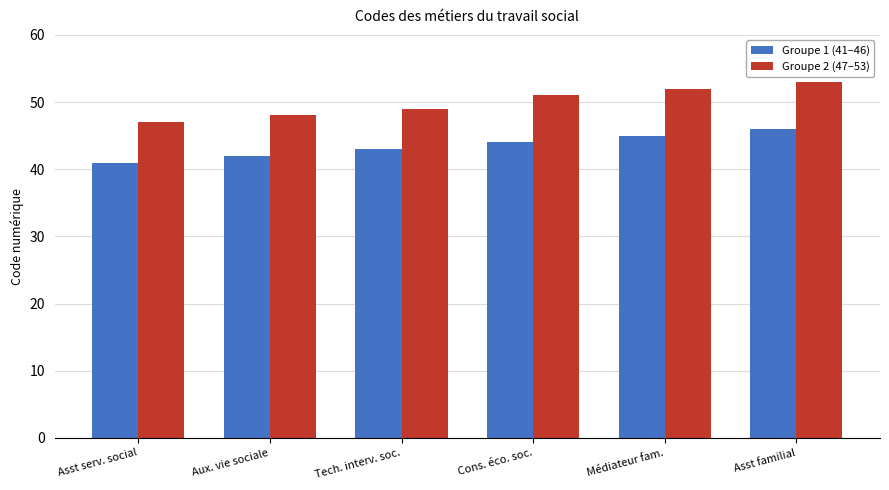

What is the sum of the Groupe 1 (41–46) values at Cons. éco. soc. and Aux. vie sociale?

86